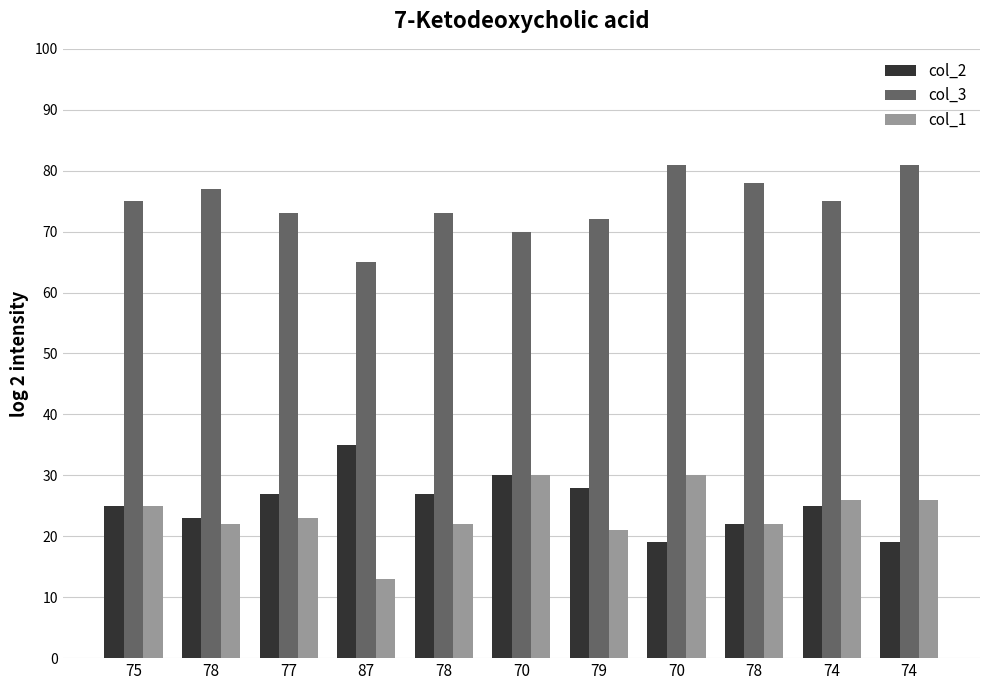

How many categories are shown in the chart?

11